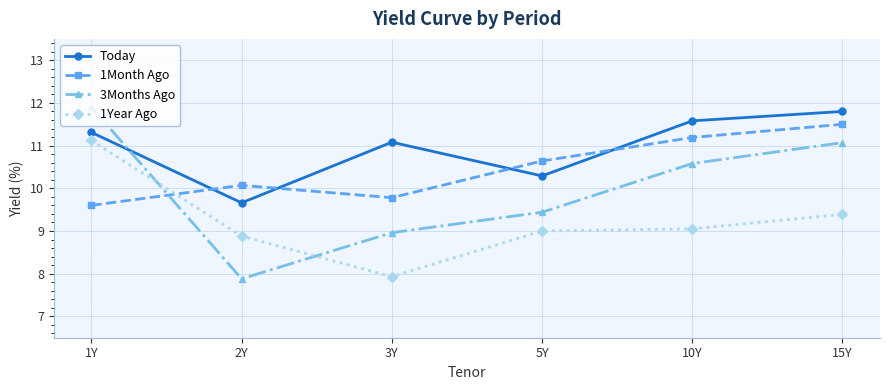

The value of 1Year Ago at 1Y is 14.6. True or false?

False